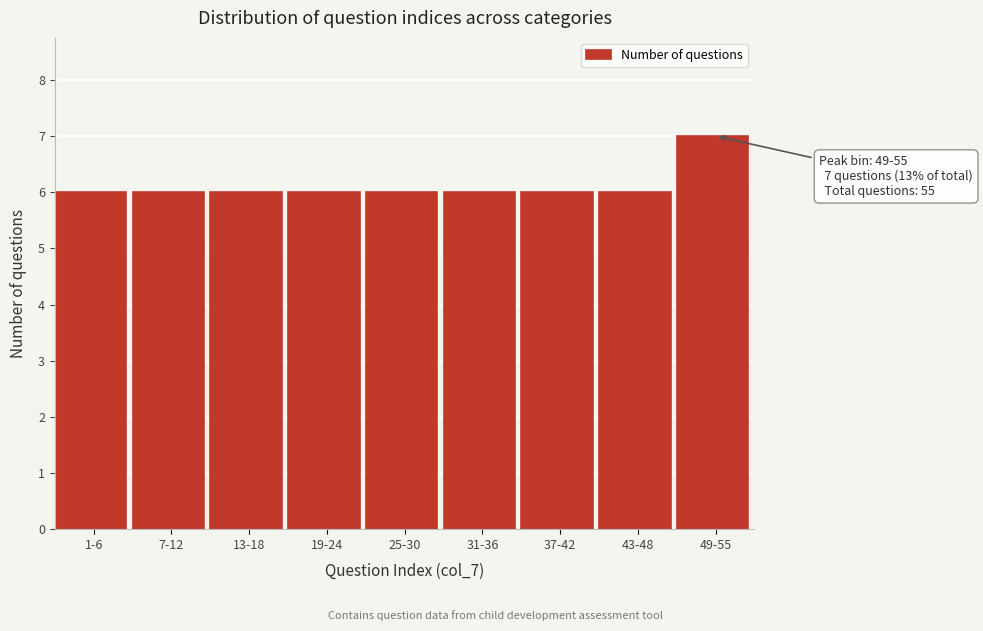

Reading left to right, extract all data points from this chart.

1-6=6	7-12=6	13-18=6	19-24=6	25-30=6	31-36=6	37-42=6	43-48=6	49-55=7